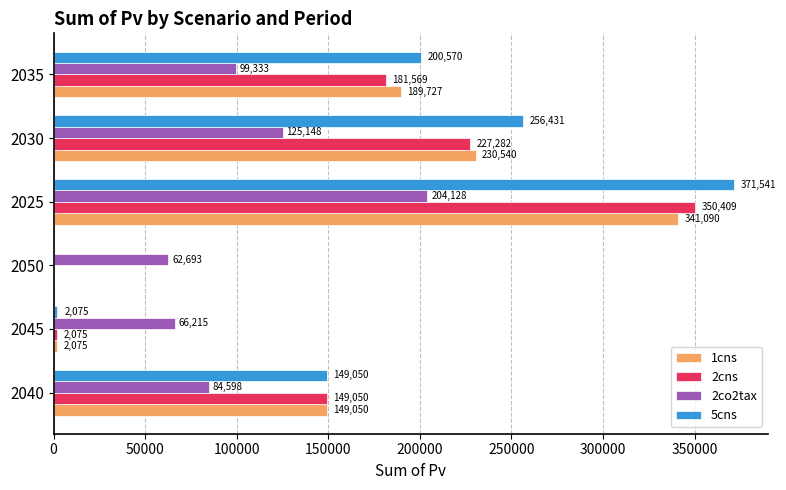

Which category has the highest value across all series?

2025